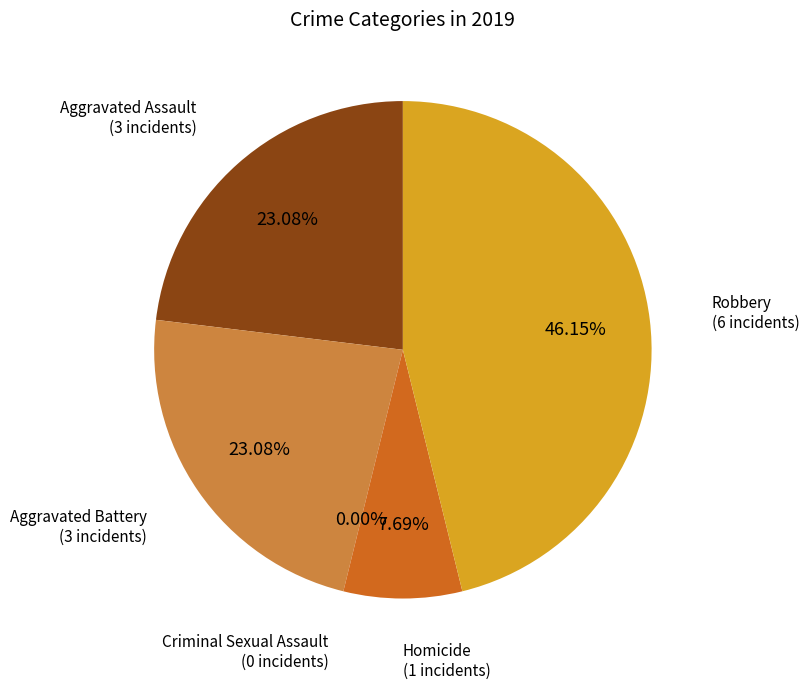

What is the largest slice in the pie chart?

Robbery